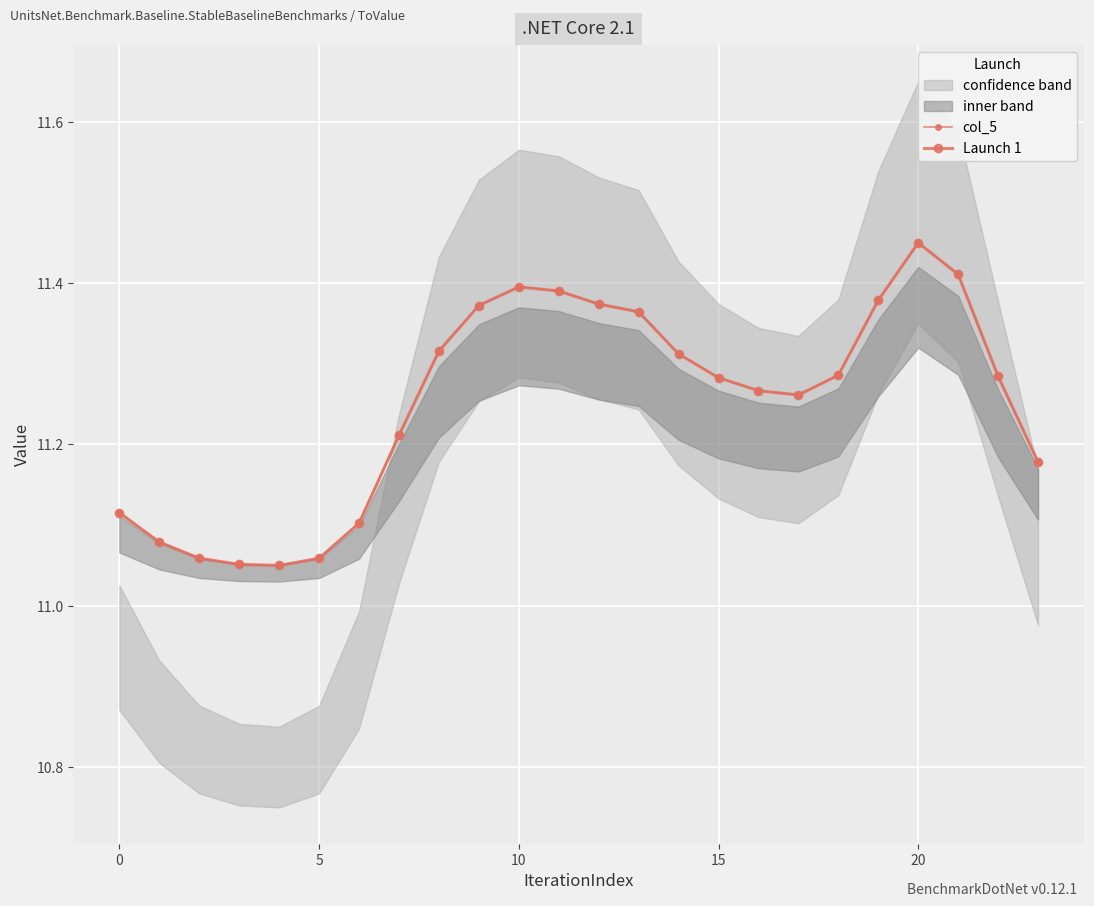

Which label corresponds to the largest value in the chart?

20